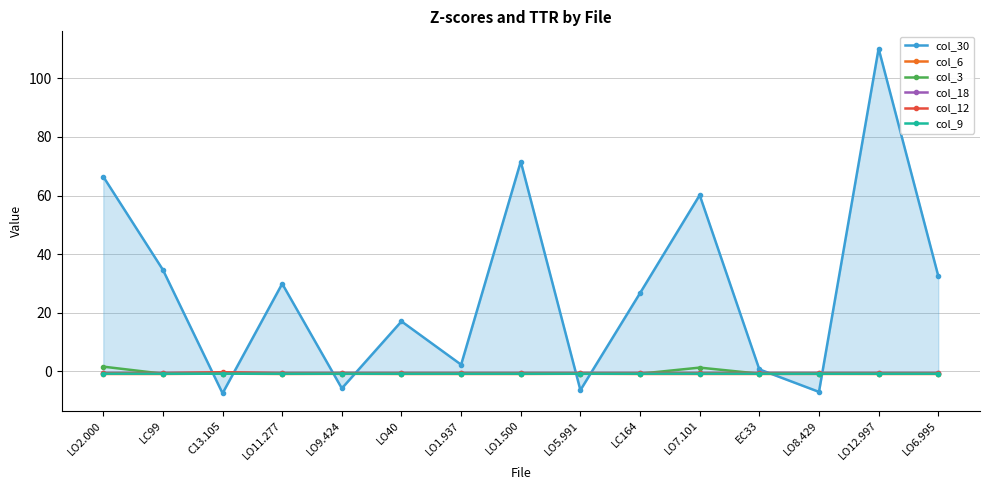

Which category has the highest value across all series?

LO12.997